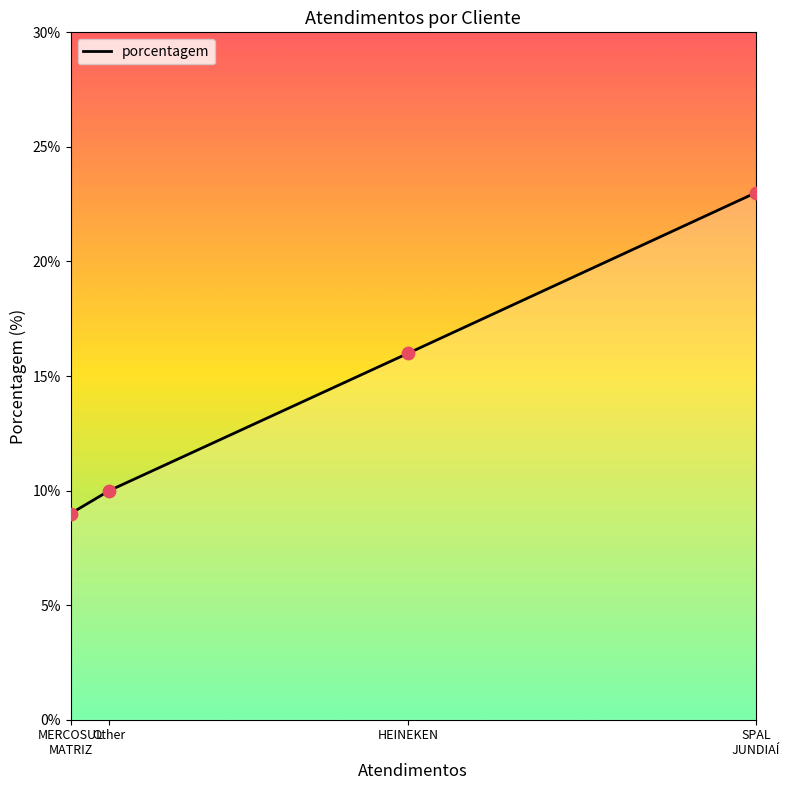

Approximately how many times larger is the value at Other compared to HEINEKEN?

0.6